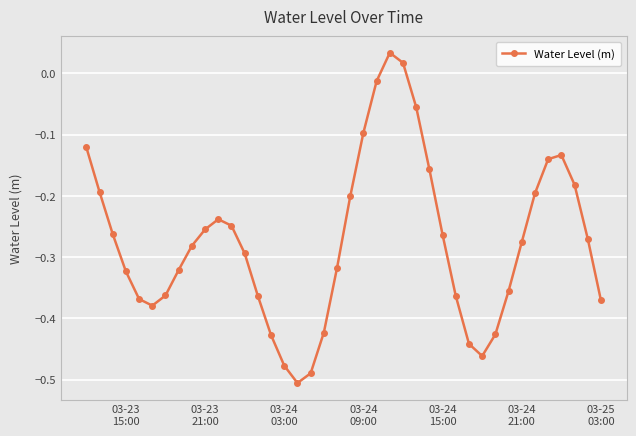

Does the chart display data point markers on the line(s)?

Yes